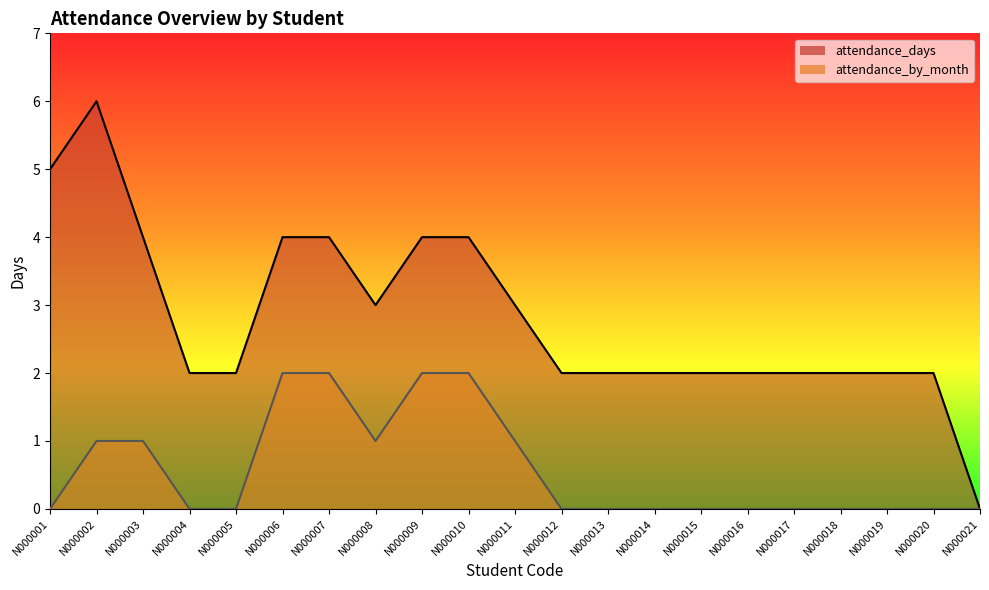

How many attendance_by_month values are between 0 and 1?

17